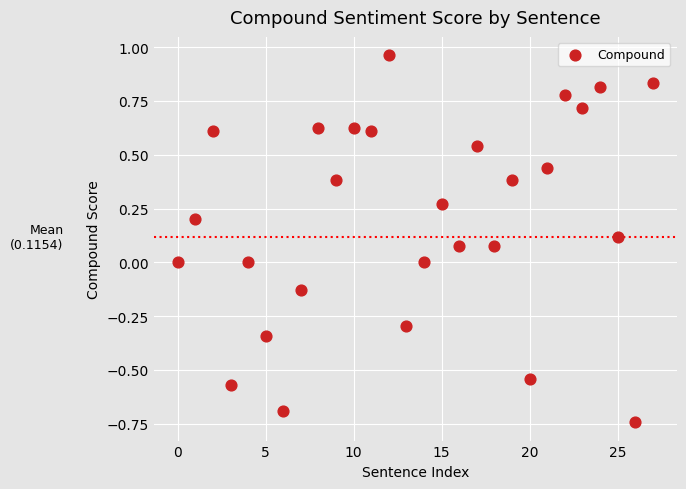

What is the range of Y values (max minus min)?

1.7